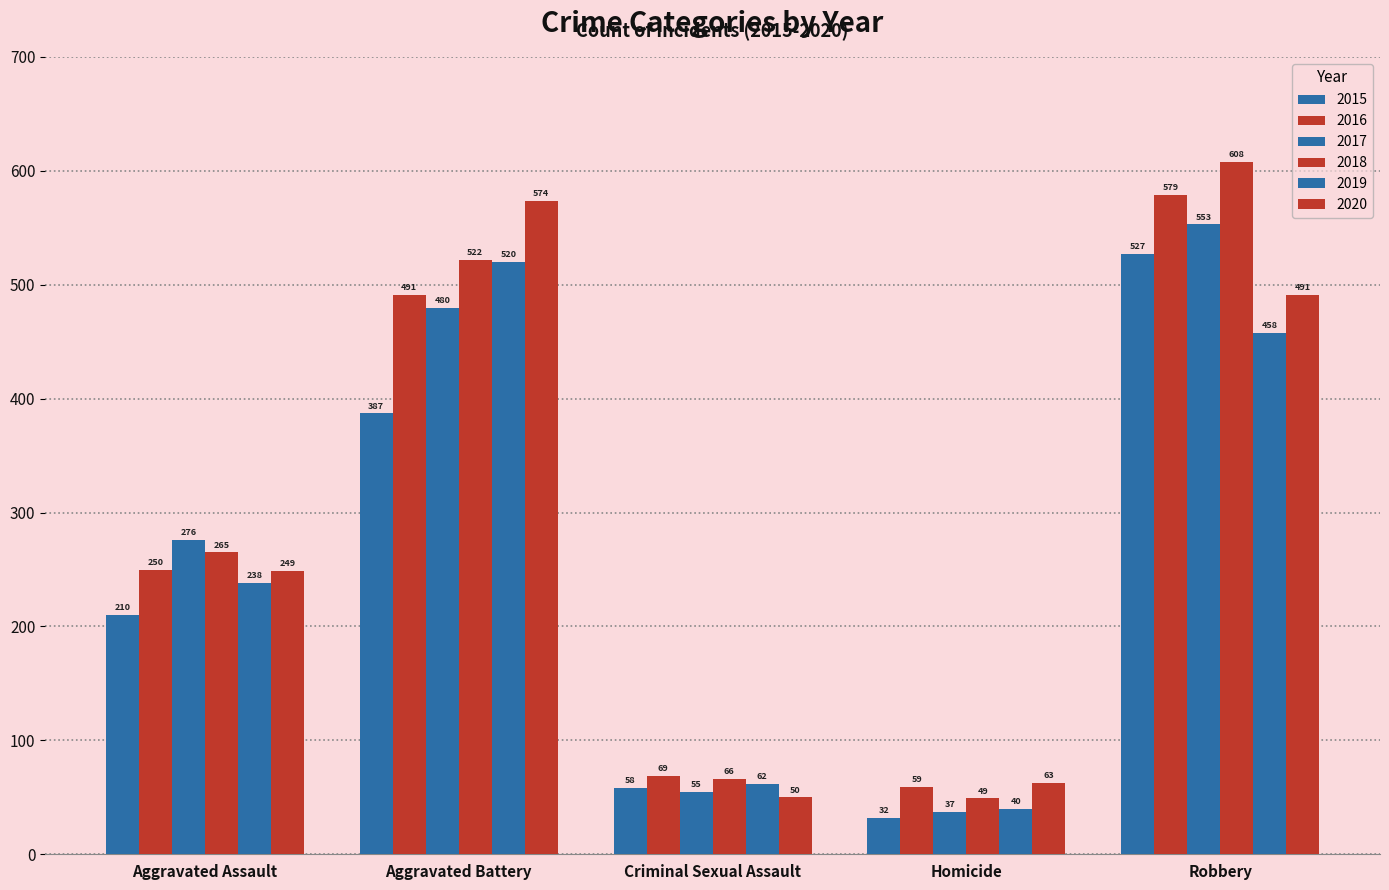

What position from the left is Aggravated Assault?

1